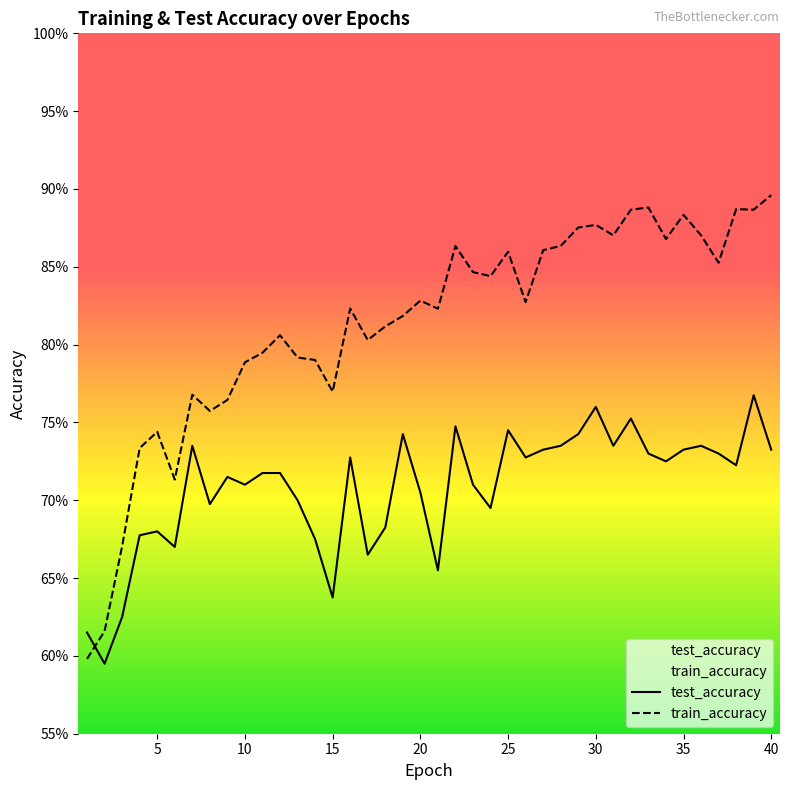

How many interior local peaks does the test_accuracy series have?

11